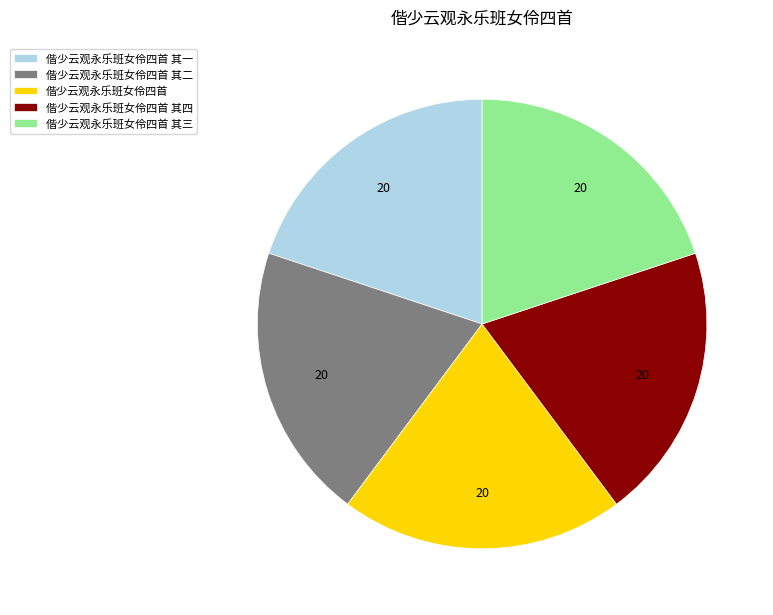

Combined, do 偕少云观永乐班女伶四首 and 偕少云观永乐班女伶四首 其三 account for over 50%?

No